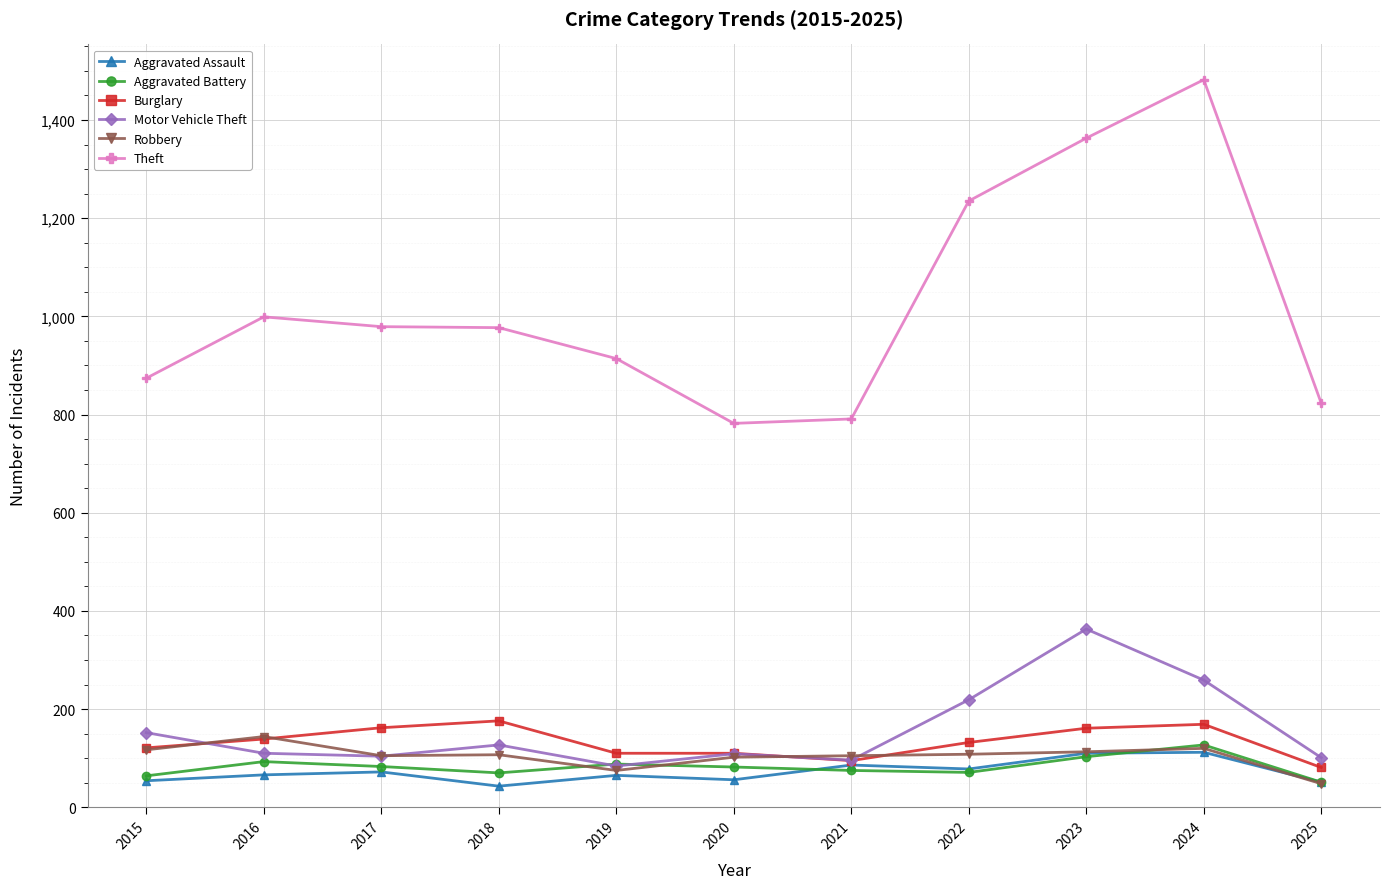

What is the total value across all series at 2019?

1336